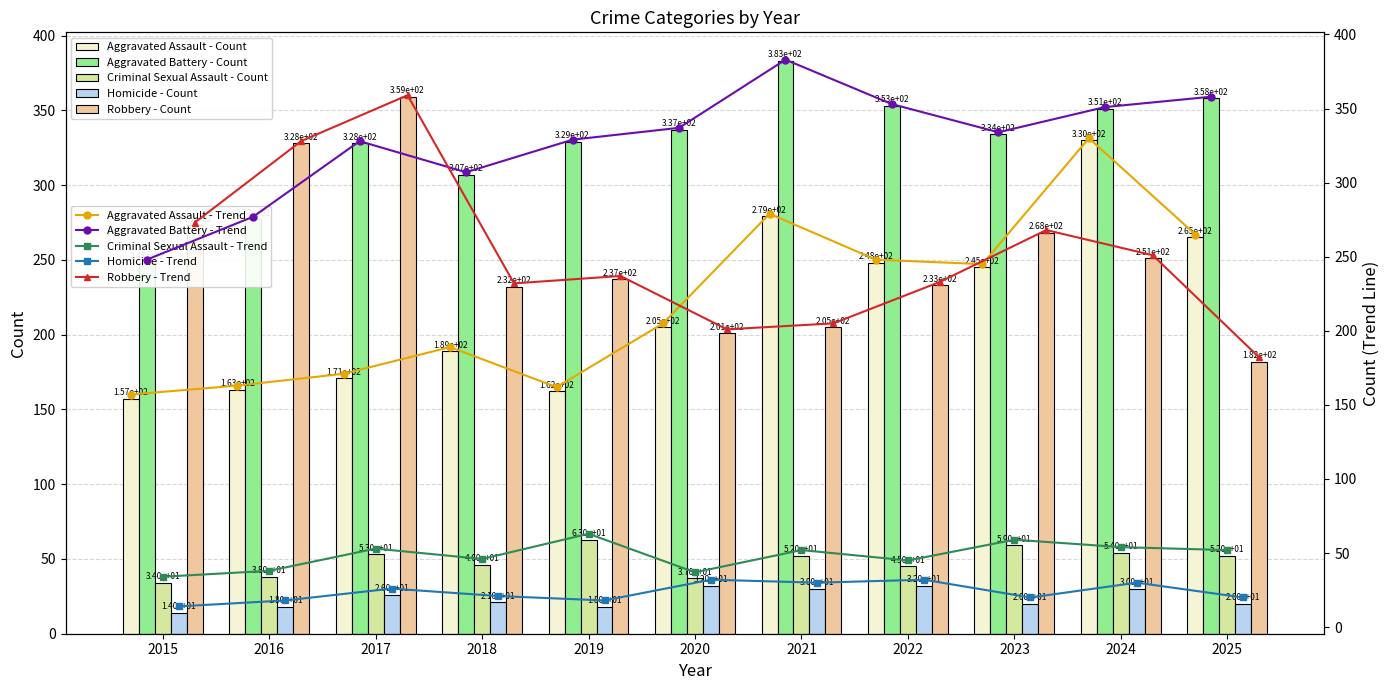

The Aggravated Battery series shows 353 at 2022. True or false?

True